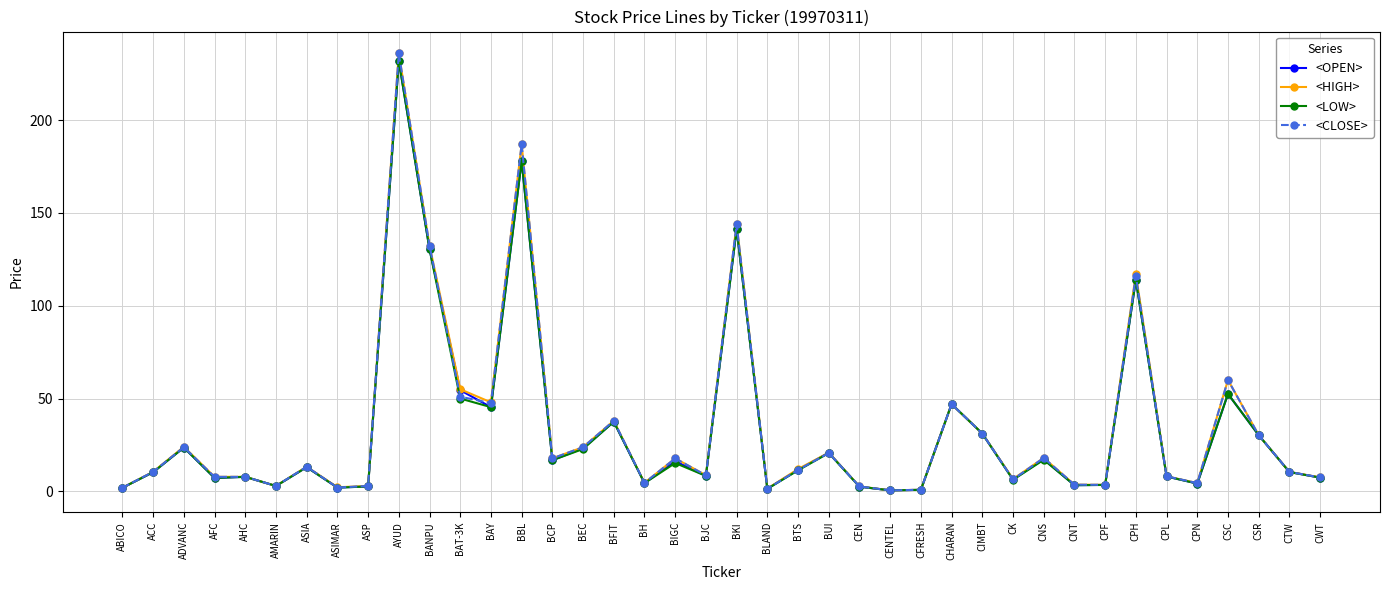

True or false: <HIGH> has more than 1 points higher than both neighbors.

True